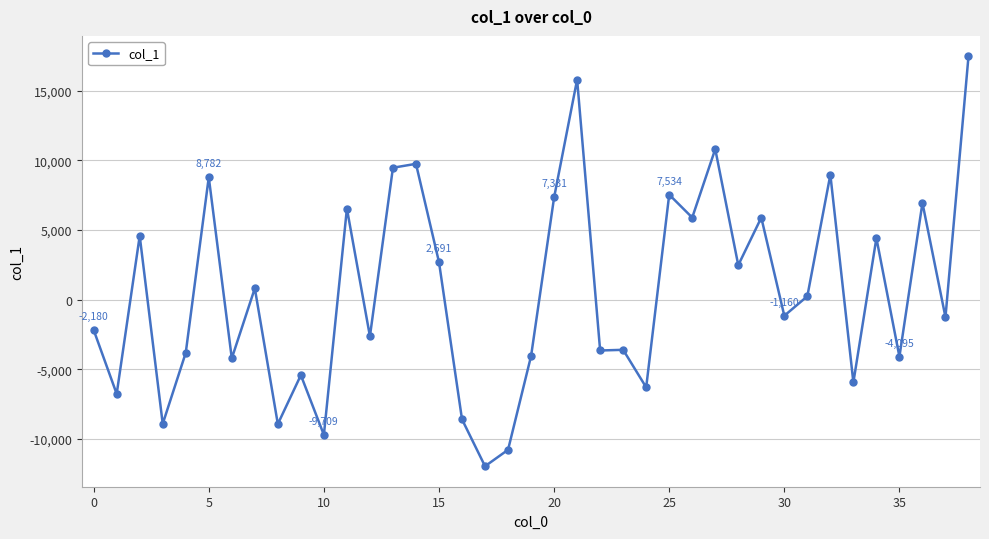

What is the greatest value displayed?

17455.0